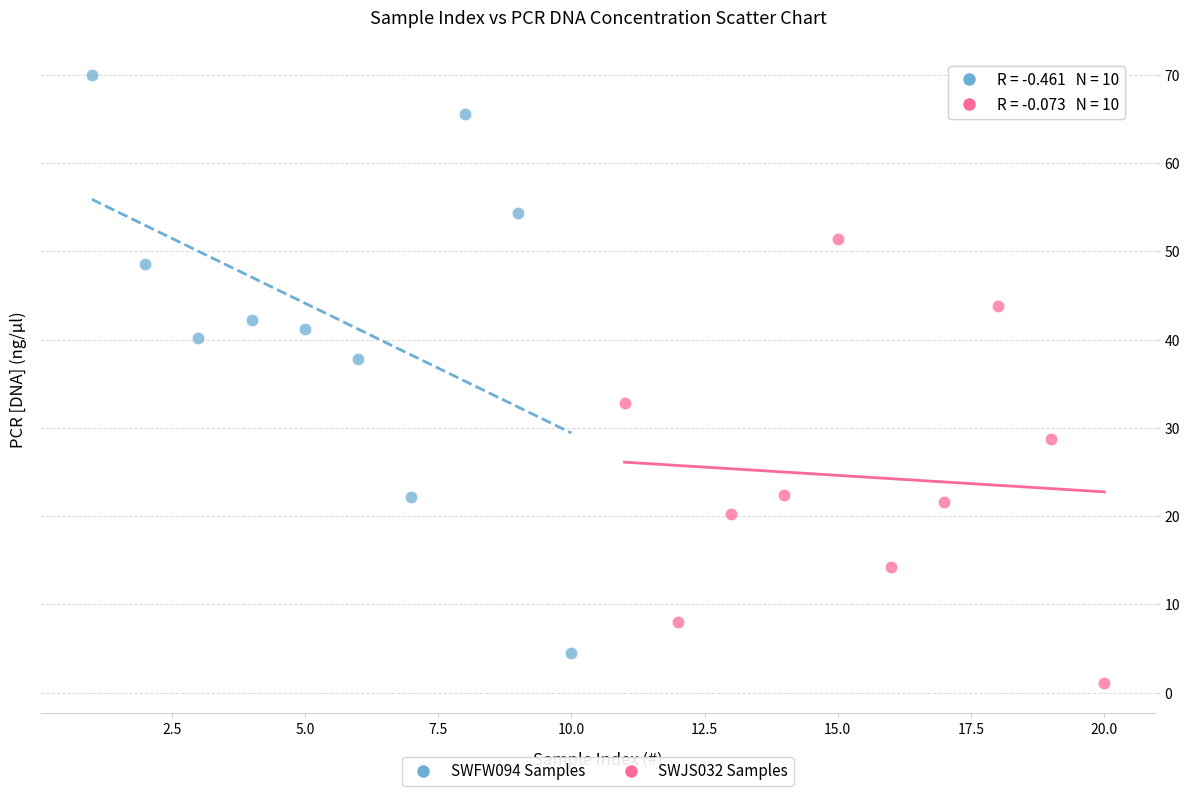

Which series has the largest Y range (max minus min)?

SWFW094 Samples